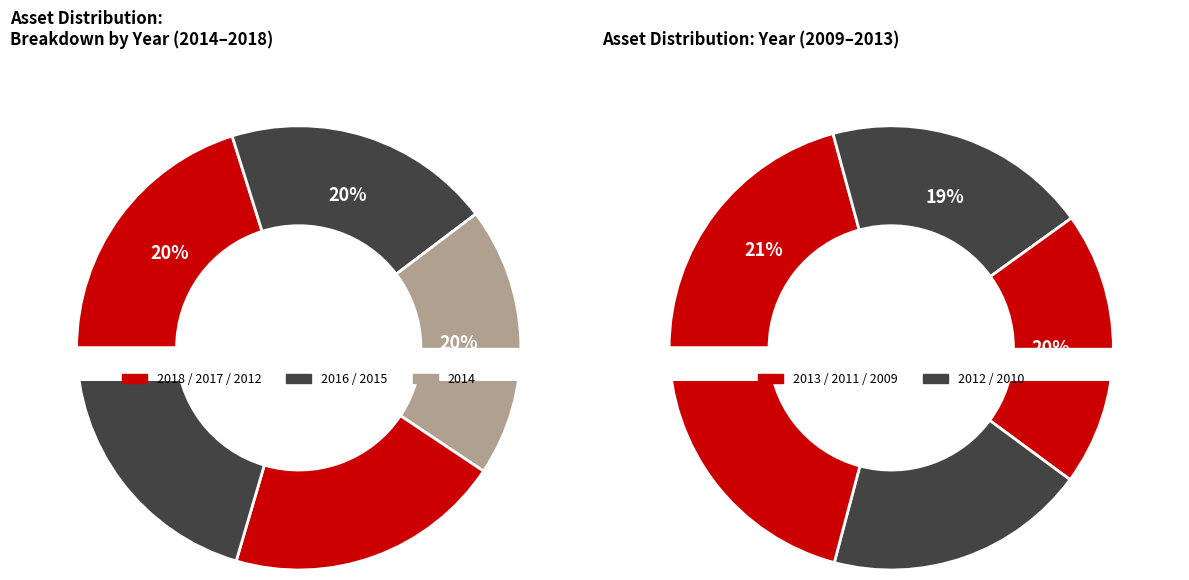

Which category has the smallest portion of the pie?

2010